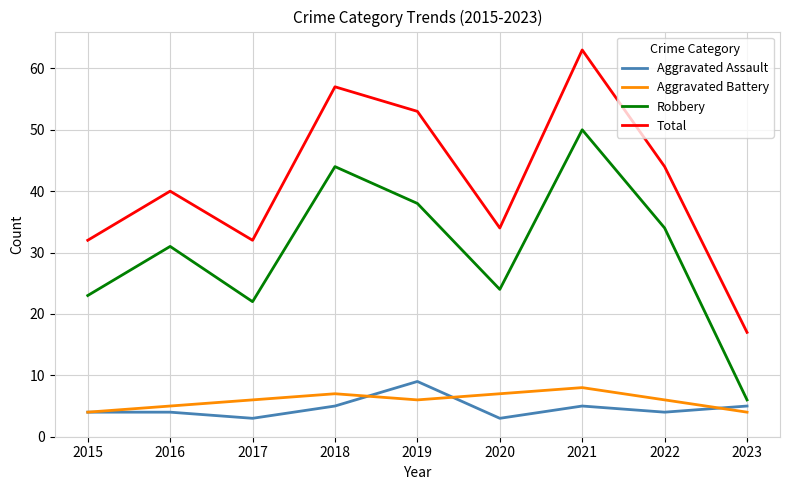

At 2020, list the series in order from largest to smallest.

Total, Robbery, Aggravated Battery, Aggravated Assault